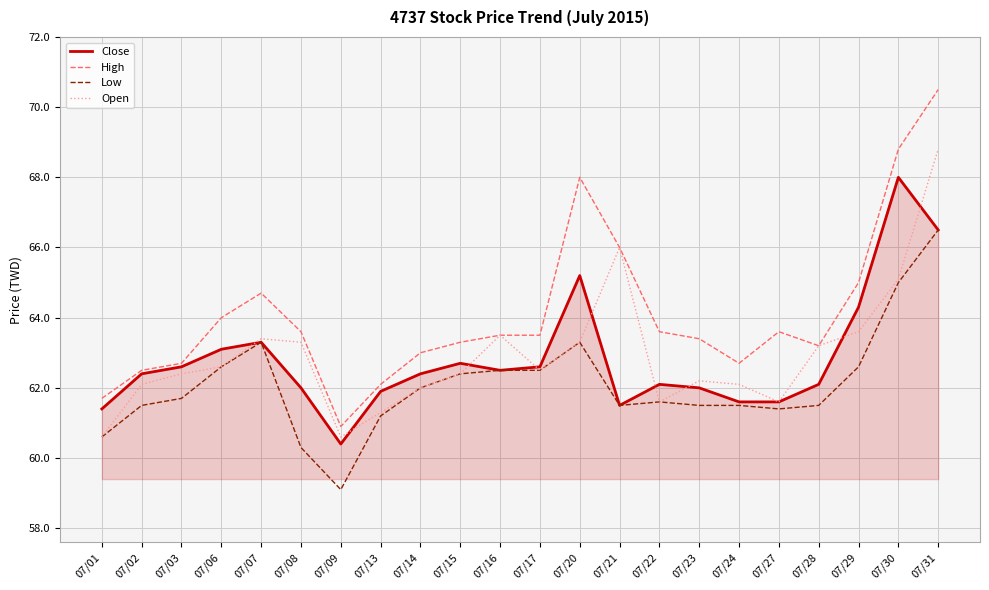

At which label is Low closest to 62?

07/14